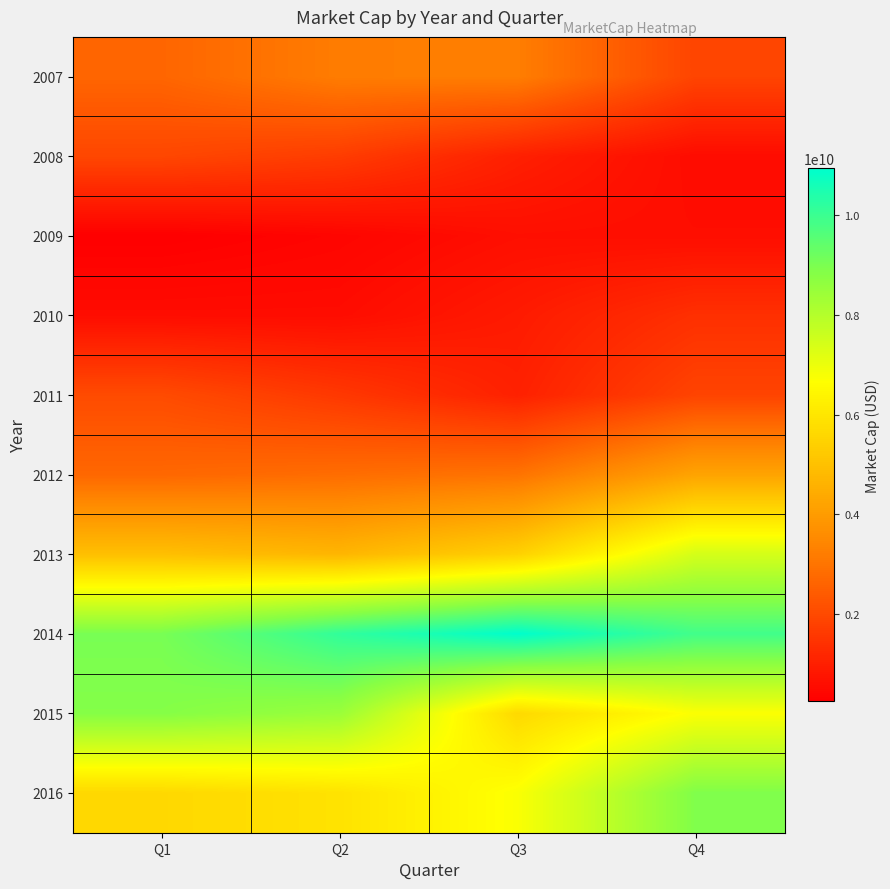

What is the minimum value shown in the chart?

252541060.0